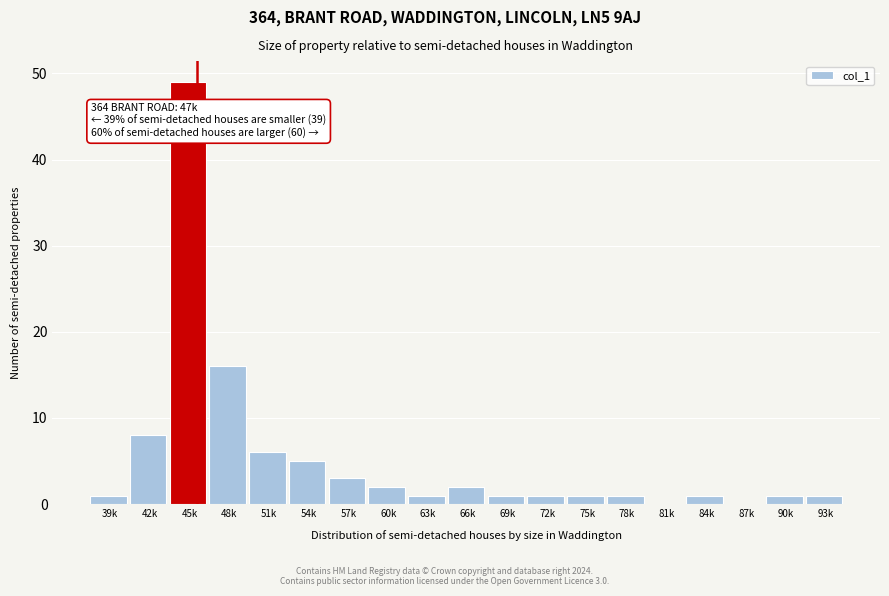

Reading right to left, what are all the values shown in this chart?

93k=1	90k=1	87k=0	84k=1	81k=0	78k=1	75k=1	72k=1	69k=1	66k=2	63k=1	60k=2	57k=3	54k=5	51k=6	48k=16	45k=49	42k=8	39k=1